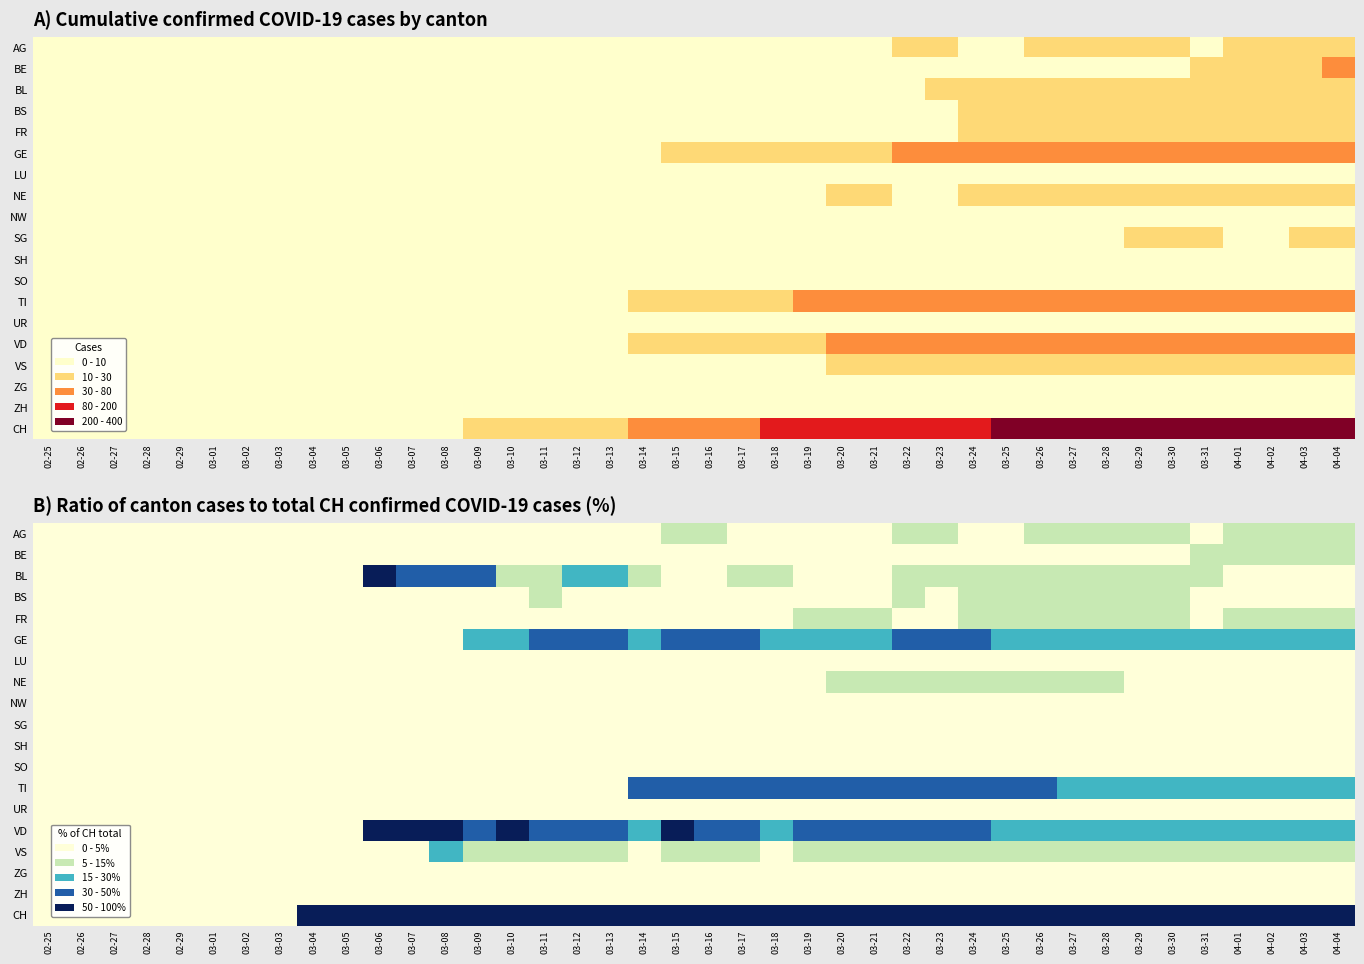

The value of FR at 03-03 is 0.0. True or false?

True